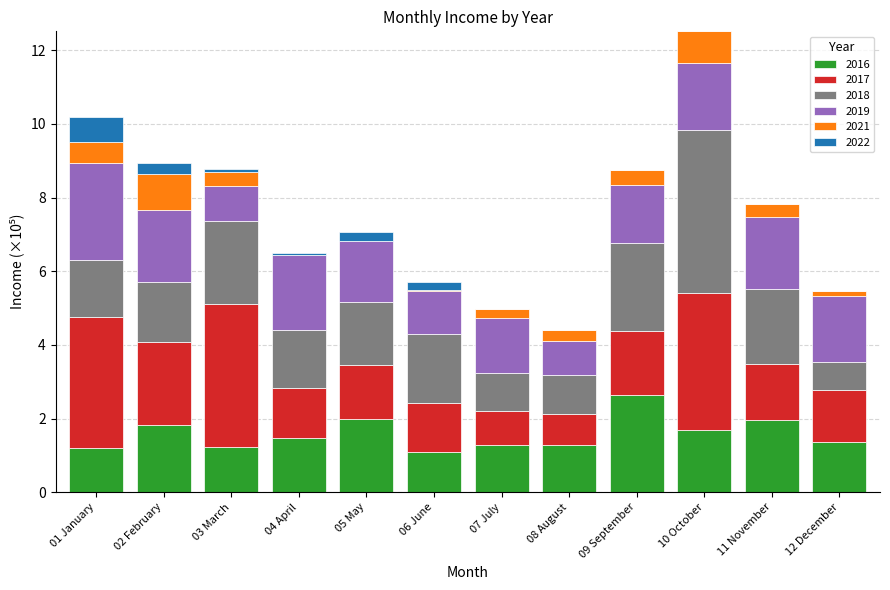

Is it true that 2016 equals 1.2 at 01 January?

True